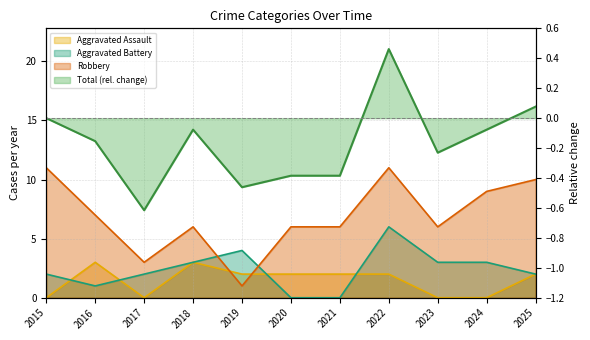

How many lines are shown in the chart?

4